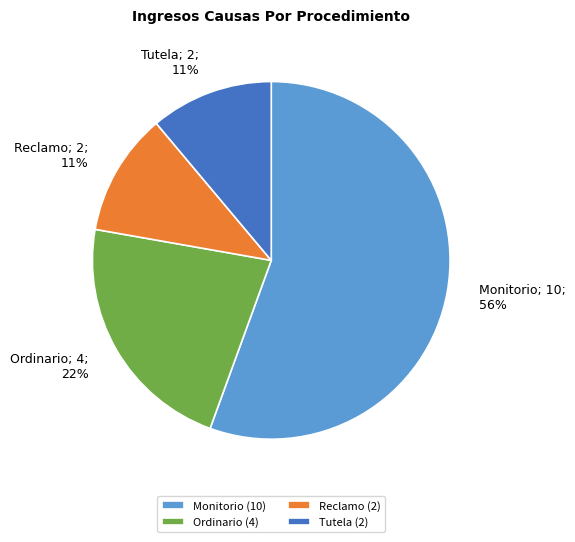

Do Reclamo and Tutela together represent more than half of the pie?

No